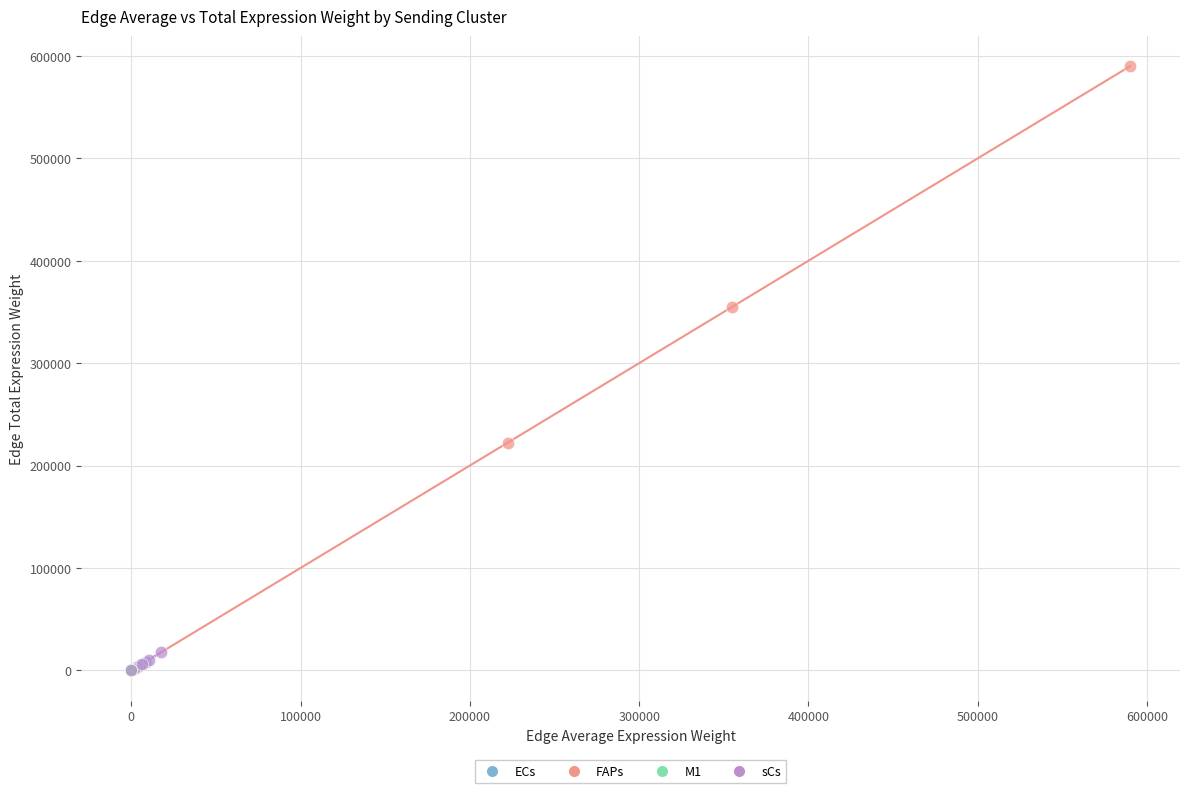

Which series has the largest Y range (max minus min)?

FAPs